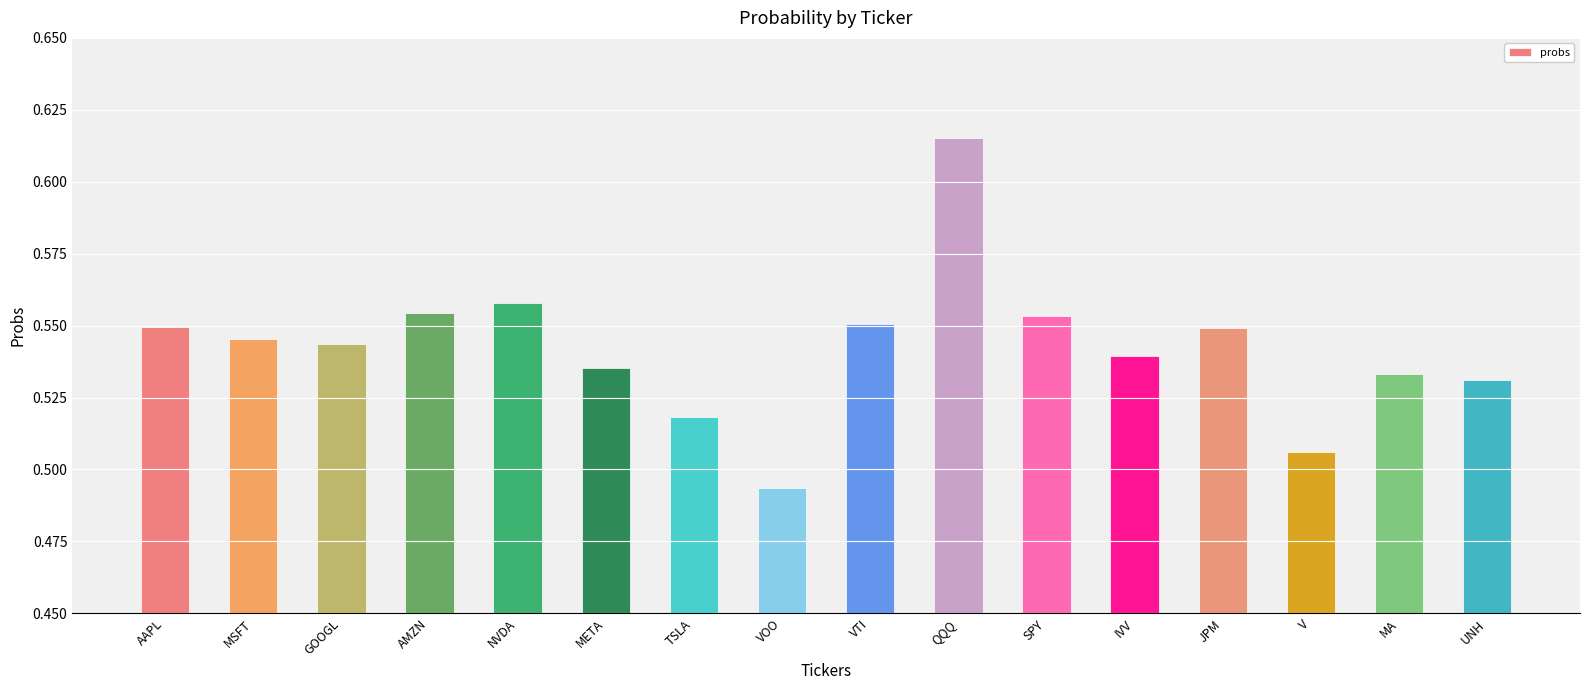

How many values are between 0 and 1?

16